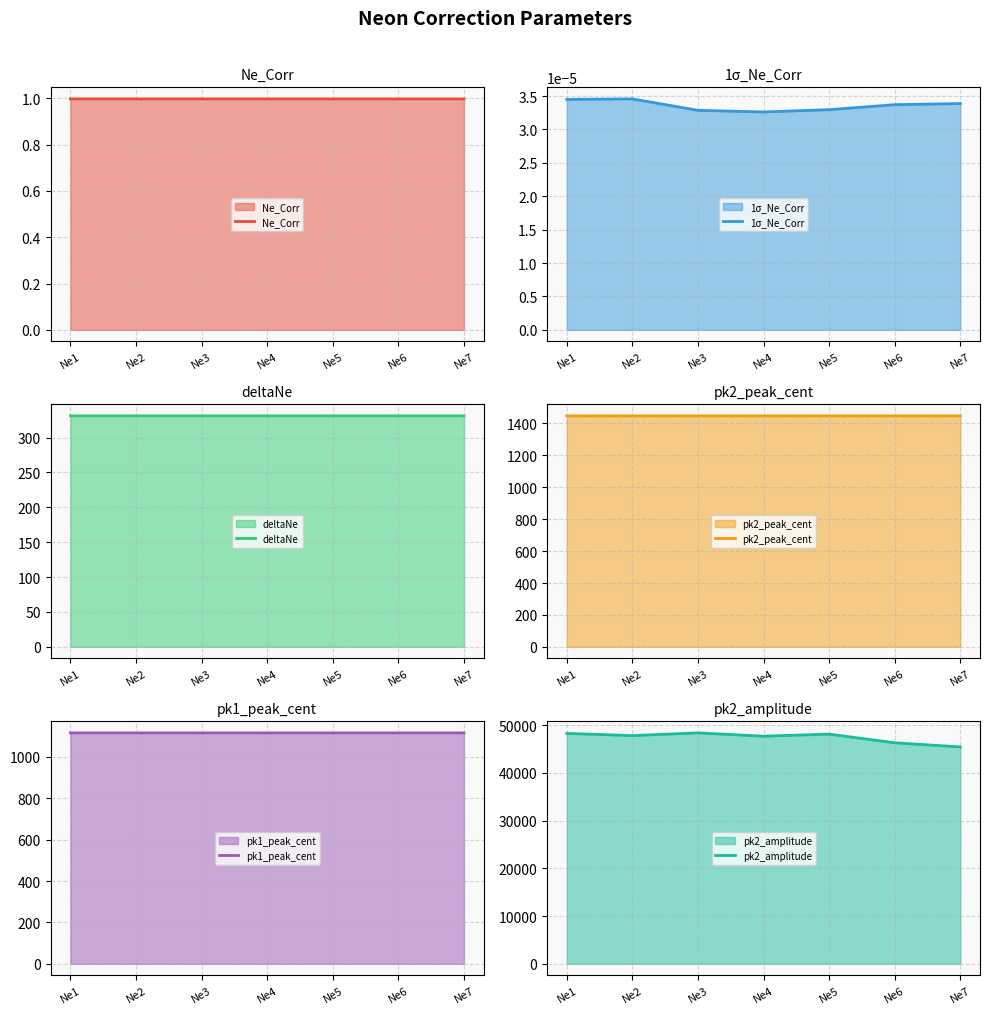

Which has a higher value, Ne4 or Ne1?

Ne1